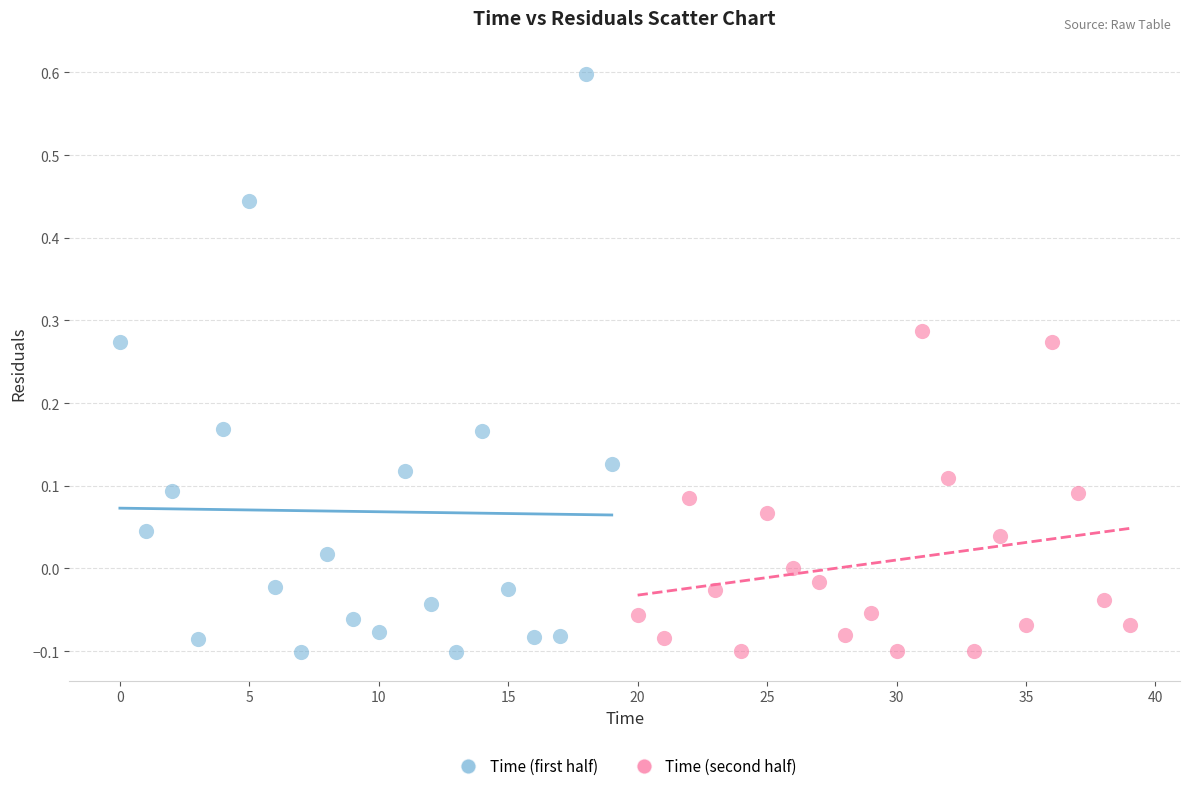

Which series has the widest spread of Y values?

Time (first half)